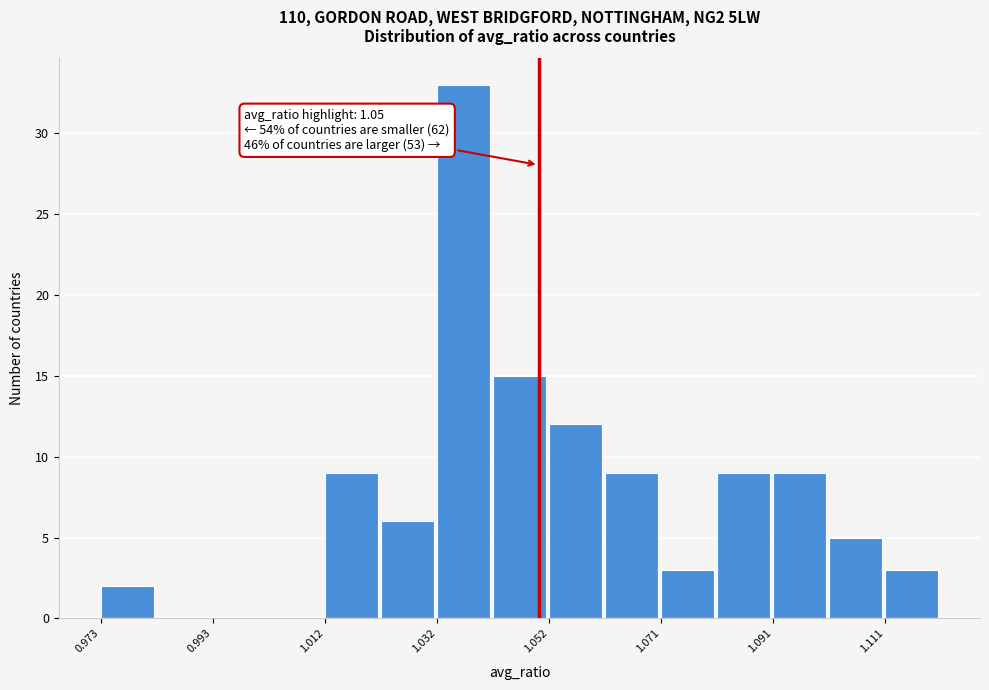

Over which range of the x-axis is the bar tallest?

1.032 to 1.042